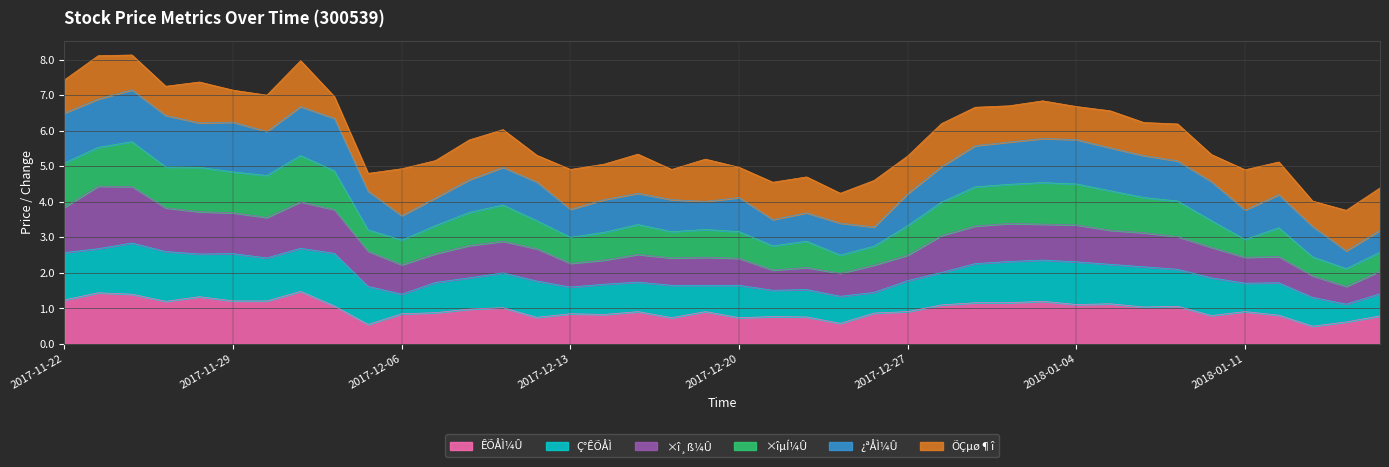

Is it true that ÊÕÅÌ¼Û equals 1.2 at 2017-12-20?

False